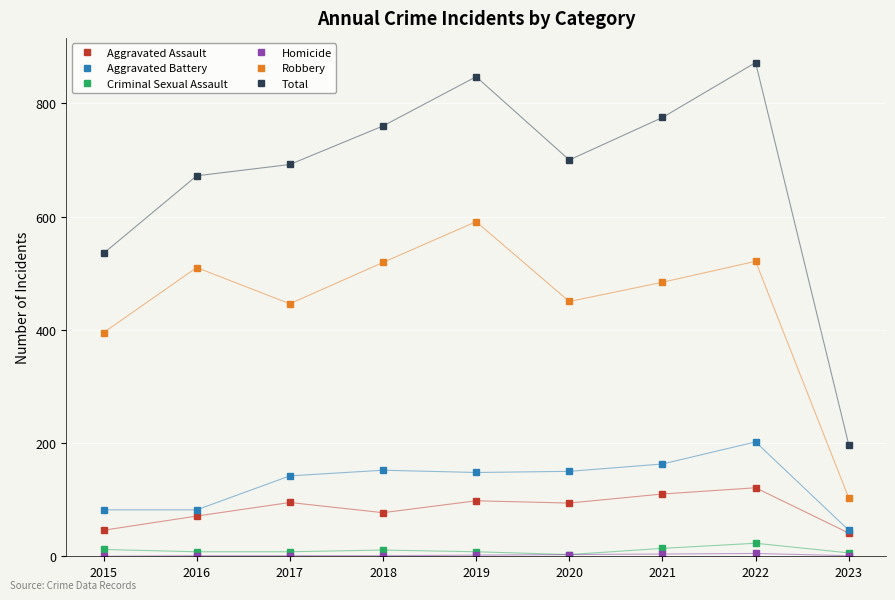

At which label does Total reach its peak?

2022